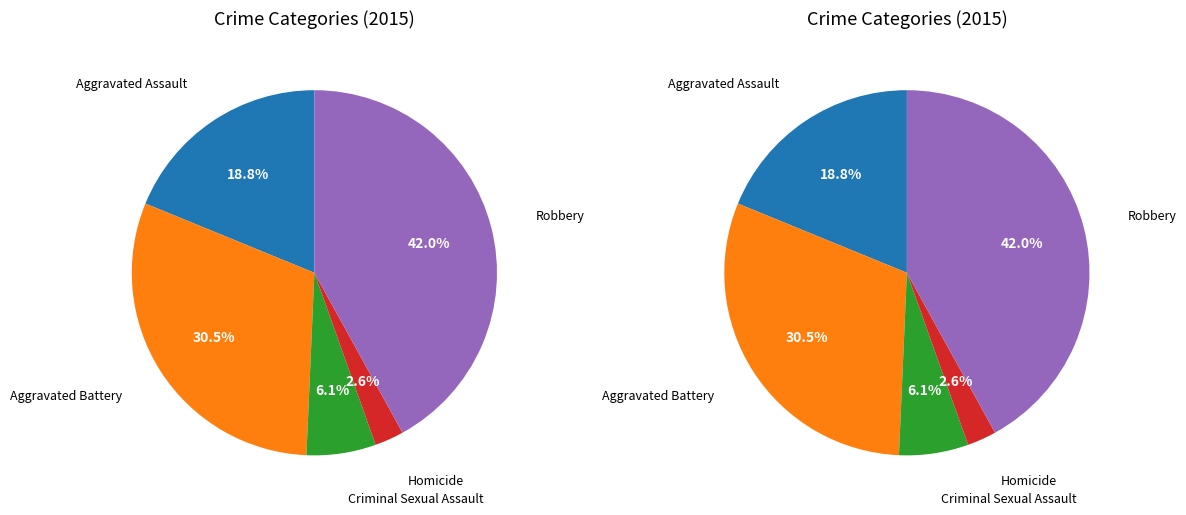

What is the smallest slice in the pie chart?

Homicide